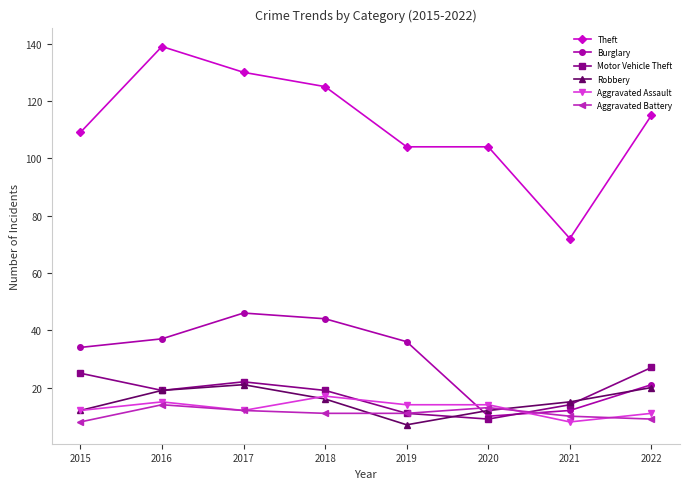

Rank the series by their maximum value, from highest to lowest.

Theft, Burglary, Motor Vehicle Theft, Robbery, Aggravated Assault, Aggravated Battery